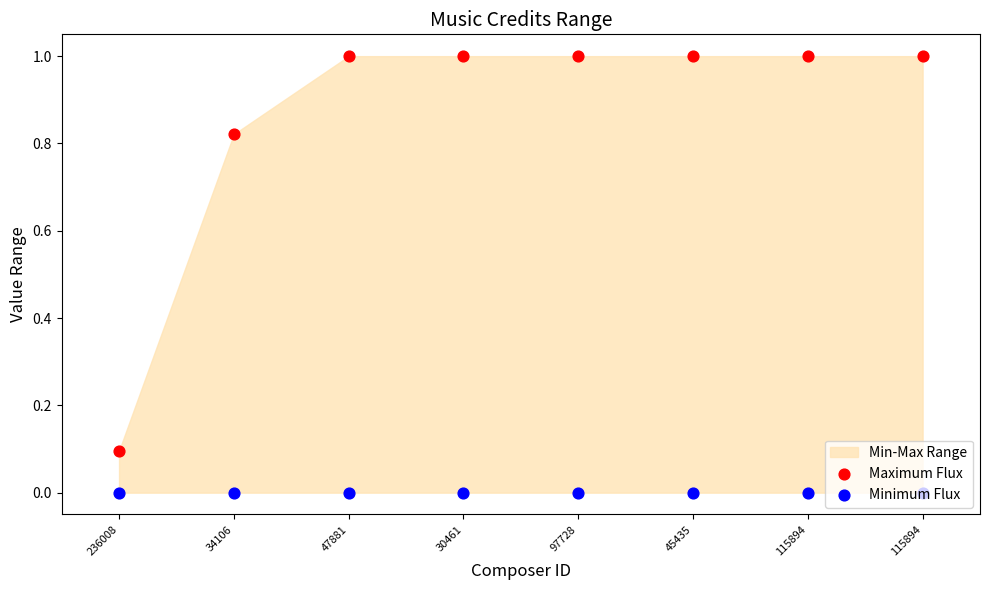

Which series contains the lowest Y value?

Minimum Flux